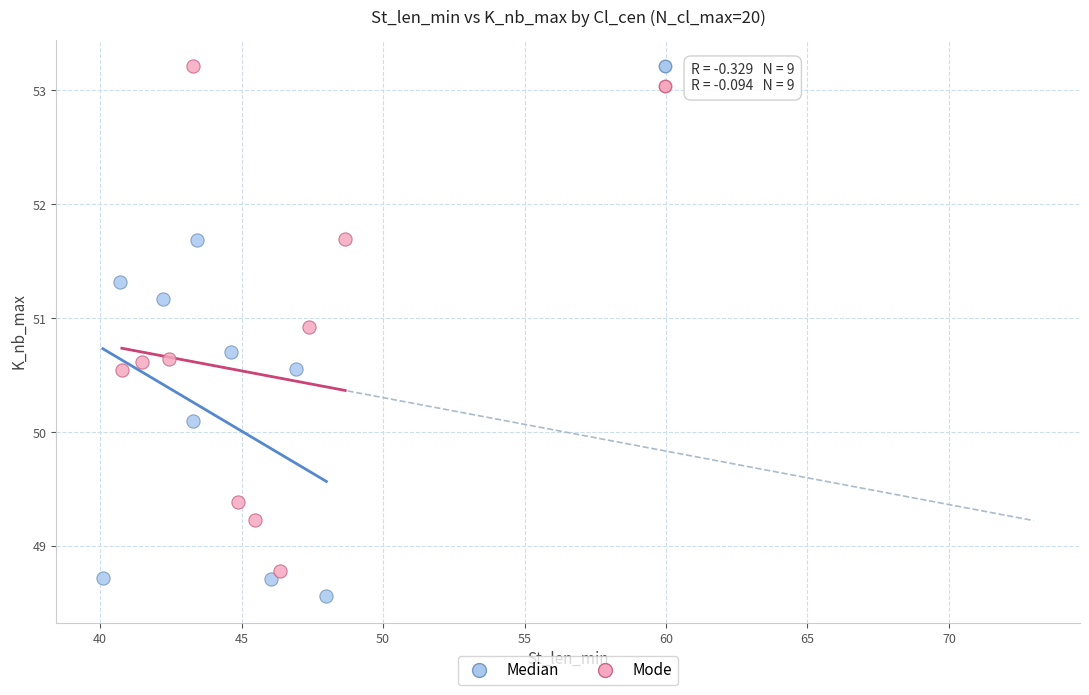

Which series has the widest spread of Y values?

Mode